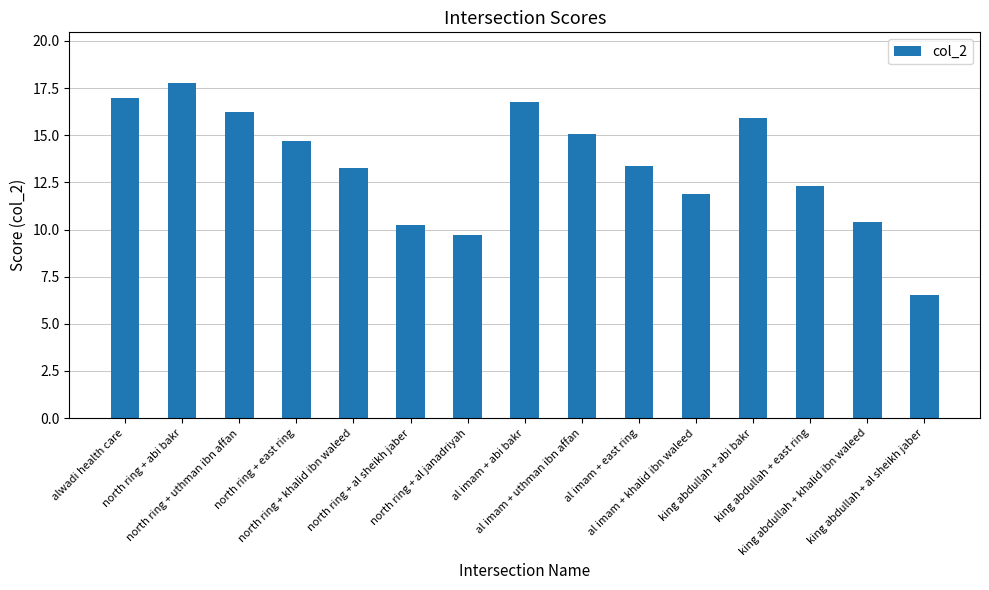

How many categories are shown in the chart?

15